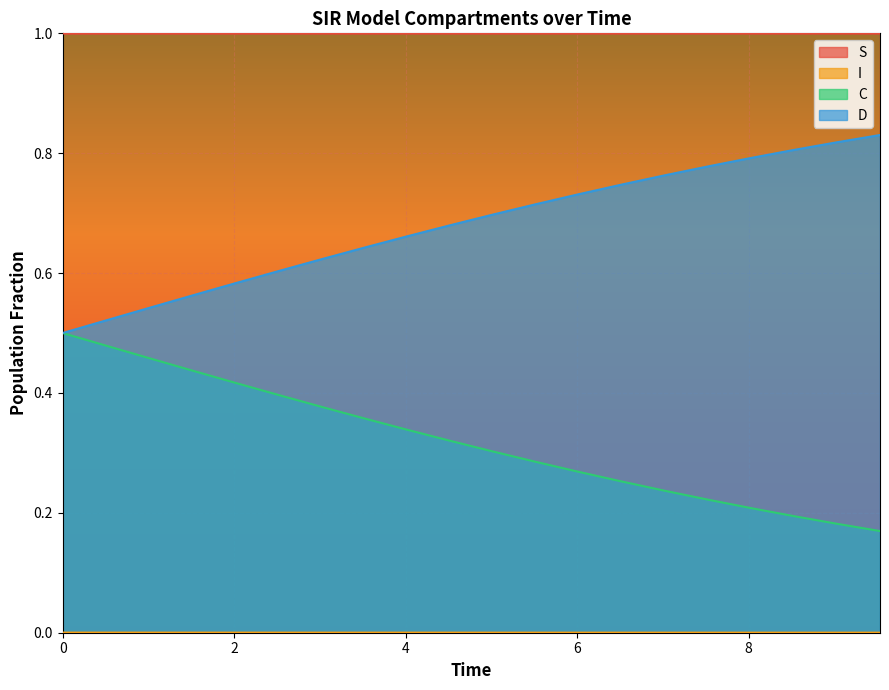

Reading right to left, list all the values displayed in this chart.

S: 9.531772575250836=1.0	9.03010033444816=1.0	8.528428093645484=1.0	8.02675585284281=1.0	7.525083612040134=1.0	7.023411371237458=1.0	6.521739130434782=1.0	6.020066889632107=1.0	5.518394648829432=1.0	5.016722408026756=1.0	4.51505016722408=1.0	4.013377926421405=1.0	3.511705685618729=1.0	3.0100334448160533=1.0	2.508361204013378=1.0	2.0066889632107023=1.0	1.5050167224080266=1.0	1.0033444816053512=1.0	0.5016722408026756=1.0	0.0=1.0
I: 9.531772575250836=0.0	9.03010033444816=0.0	8.528428093645484=0.0	8.02675585284281=0.0	7.525083612040134=0.0	7.023411371237458=0.0	6.521739130434782=0.0	6.020066889632107=0.0	5.518394648829432=0.0	5.016722408026756=0.0	4.51505016722408=0.0	4.013377926421405=0.0	3.511705685618729=0.0	3.0100334448160533=0.0	2.508361204013378=0.0	2.0066889632107023=0.0	1.5050167224080266=0.0	1.0033444816053512=0.0	0.5016722408026756=0.0	0.0=0.0
C: 9.531772575250836=0.2	9.03010033444816=0.2	8.528428093645484=0.2	8.02675585284281=0.2	7.525083612040134=0.2	7.023411371237458=0.2	6.521739130434782=0.3	6.020066889632107=0.3	5.518394648829432=0.3	5.016722408026756=0.3	4.51505016722408=0.3	4.013377926421405=0.3	3.511705685618729=0.4	3.0100334448160533=0.4	2.508361204013378=0.4	2.0066889632107023=0.4	1.5050167224080266=0.4	1.0033444816053512=0.5	0.5016722408026756=0.5	0.0=0.5
D: 9.531772575250836=0.8	9.03010033444816=0.8	8.528428093645484=0.8	8.02675585284281=0.8	7.525083612040134=0.8	7.023411371237458=0.8	6.521739130434782=0.7	6.020066889632107=0.7	5.518394648829432=0.7	5.016722408026756=0.7	4.51505016722408=0.7	4.013377926421405=0.7	3.511705685618729=0.6	3.0100334448160533=0.6	2.508361204013378=0.6	2.0066889632107023=0.6	1.5050167224080266=0.6	1.0033444816053512=0.5	0.5016722408026756=0.5	0.0=0.5